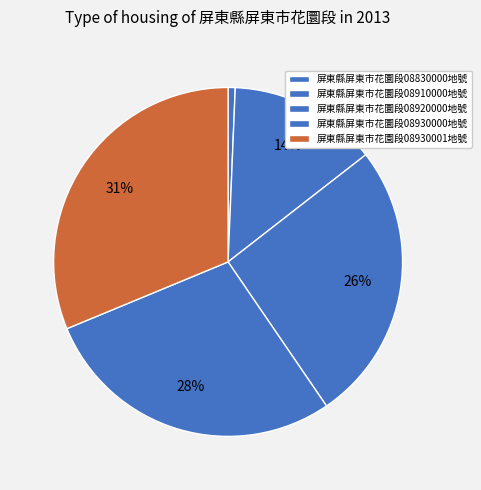

How many slices are in this pie chart?

5